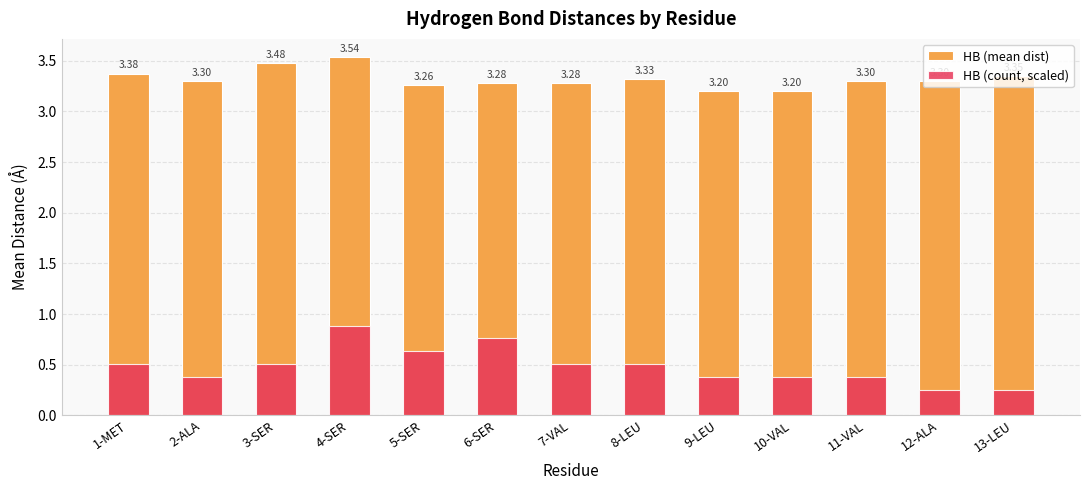

The value of HB (mean dist) at 8-LEU is 3.3. True or false?

True